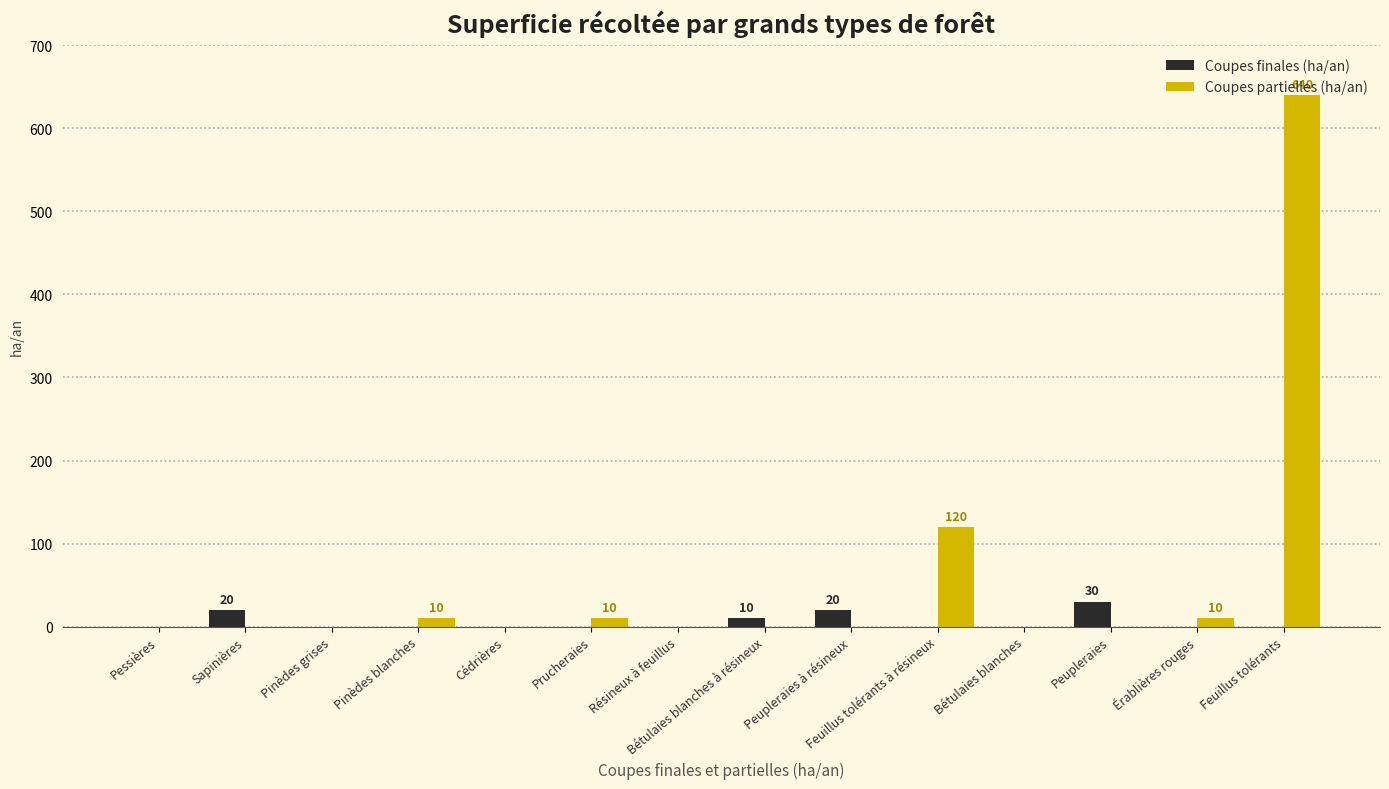

What is the total value across all series at Pinèdes blanches?

10